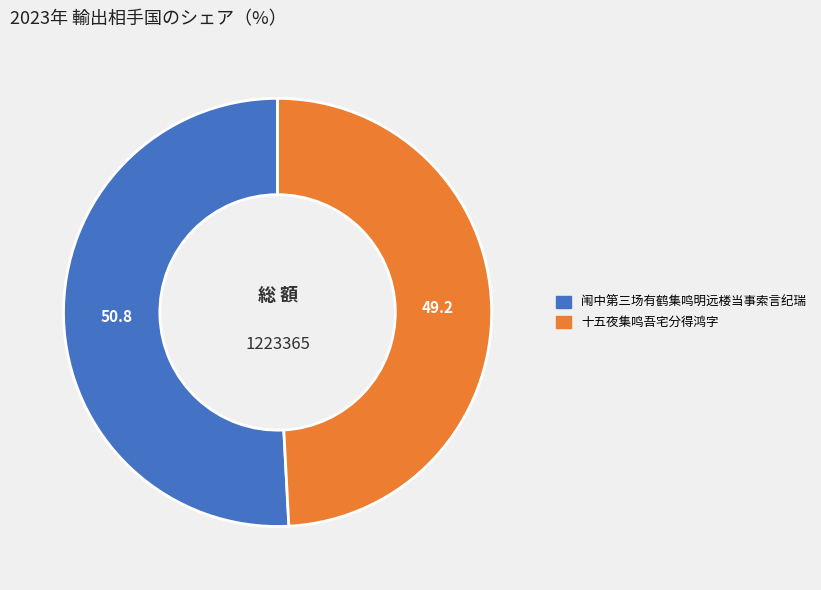

Rank the categories by value from lowest to highest.

十五夜集鸣吾宅分得鸿字, 闱中第三场有鹤集鸣明远楼当事索言纪瑞